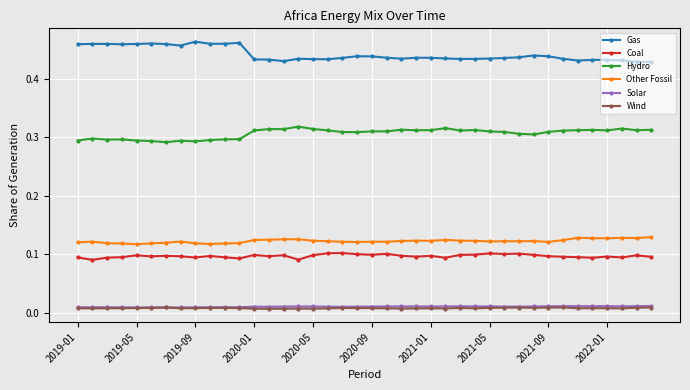

True or false: Coal has more than 1 interior local peaks.

True